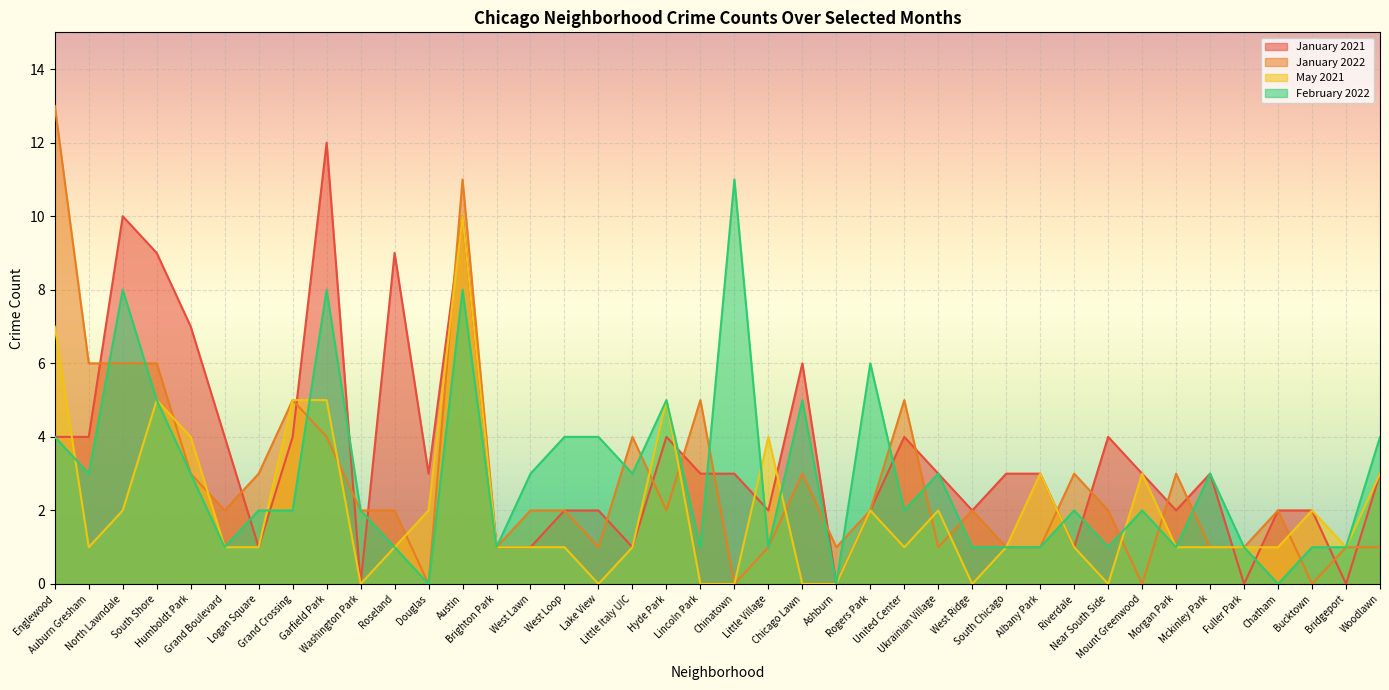

Which category has the highest value in the January 2021 series?

Garfield Park